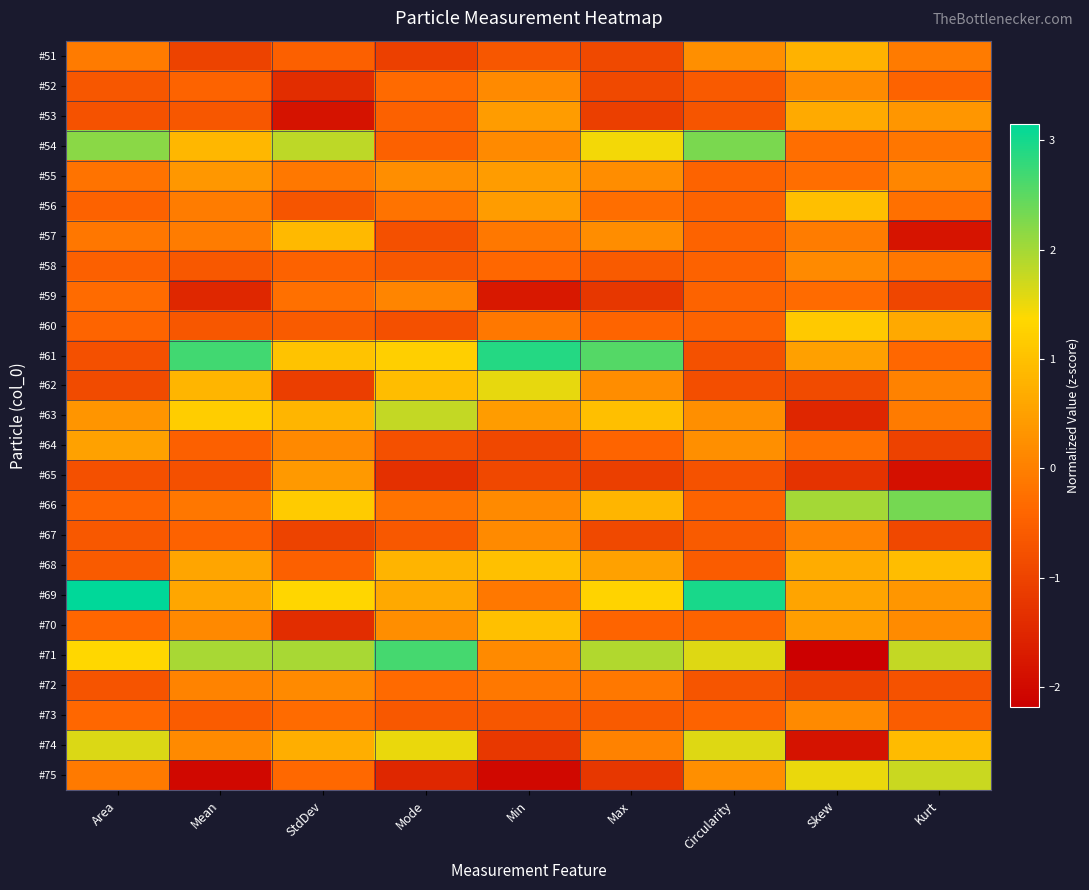

Which series has the largest range (max minus min)?

#71